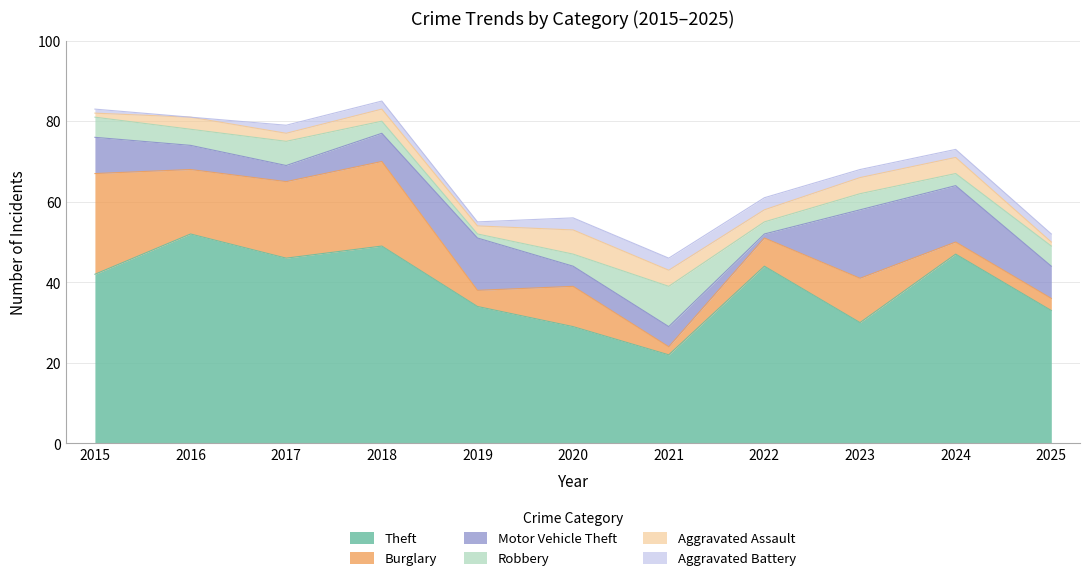

Reading left to right, what are all the values shown in this chart?

Theft: 2015=42	2016=52	2017=46	2018=49	2019=34	2020=29	2021=22	2022=44	2023=30	2024=47	2025=33
Burglary: 2015=25	2016=16	2017=19	2018=21	2019=4	2020=10	2021=2	2022=7	2023=11	2024=3	2025=3
Motor Vehicle Theft: 2015=9	2016=6	2017=4	2018=7	2019=13	2020=5	2021=5	2022=1	2023=17	2024=14	2025=8
Robbery: 2015=5	2016=4	2017=6	2018=3	2019=1	2020=3	2021=10	2022=3	2023=4	2024=3	2025=5
Aggravated Assault: 2015=1	2016=3	2017=2	2018=3	2019=2	2020=6	2021=4	2022=3	2023=4	2024=4	2025=1
Aggravated Battery: 2015=1	2016=0	2017=2	2018=2	2019=1	2020=3	2021=3	2022=3	2023=2	2024=2	2025=2